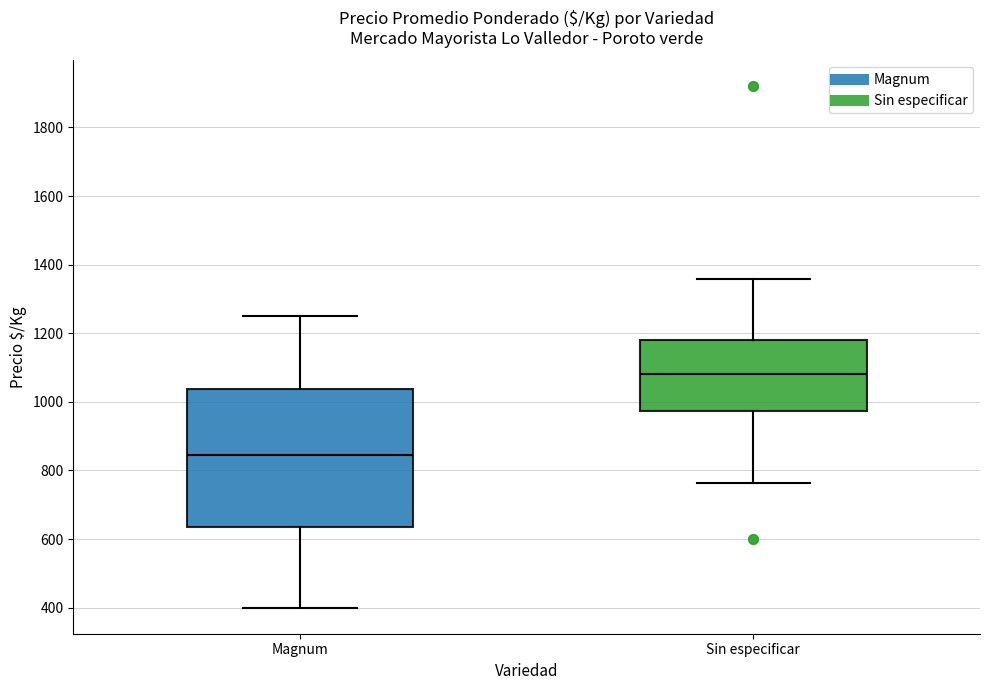

Where is the lower edge of the box for Sin especificar on the y-axis? The values are not printed on the chart, so give them approximately, as read against the axis.

980